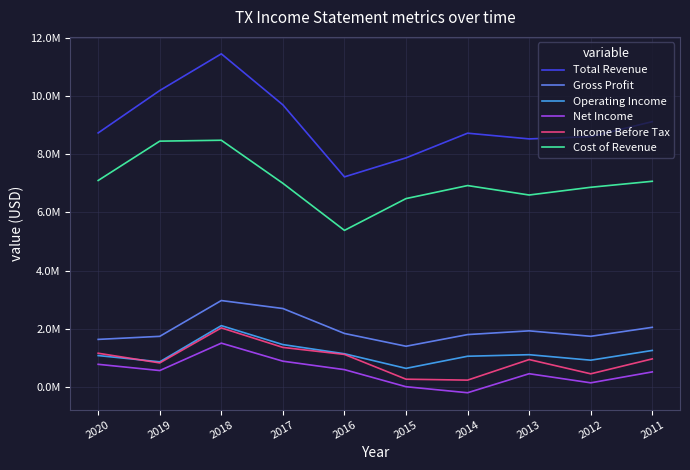

What are all the series names shown in the legend?

Total Revenue, Gross Profit, Operating Income, Net Income, Income Before Tax, Cost of Revenue